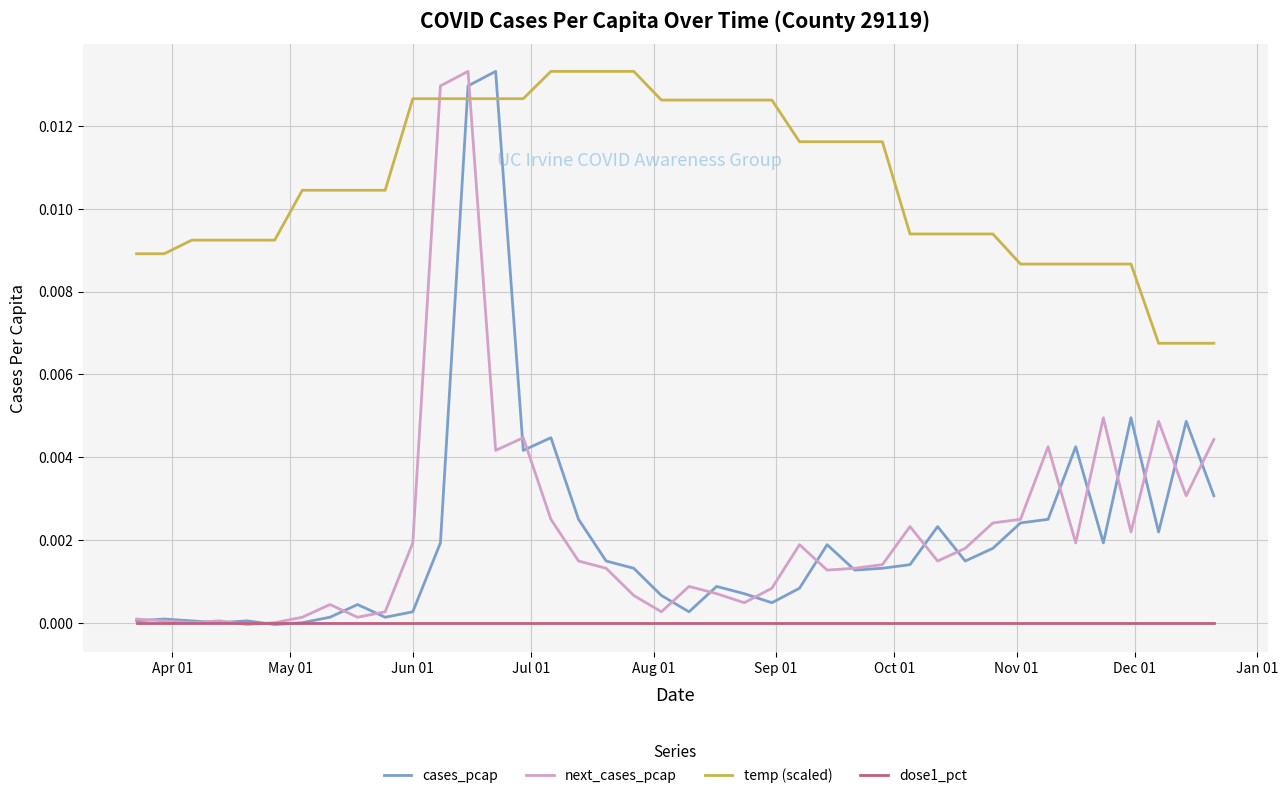

Which series has the largest total across all categories?

temp (scaled)